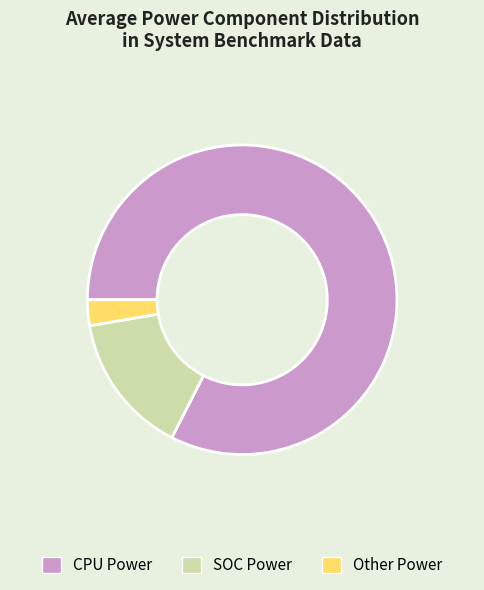

Is it true that Other Power is 3% of the pie?

True